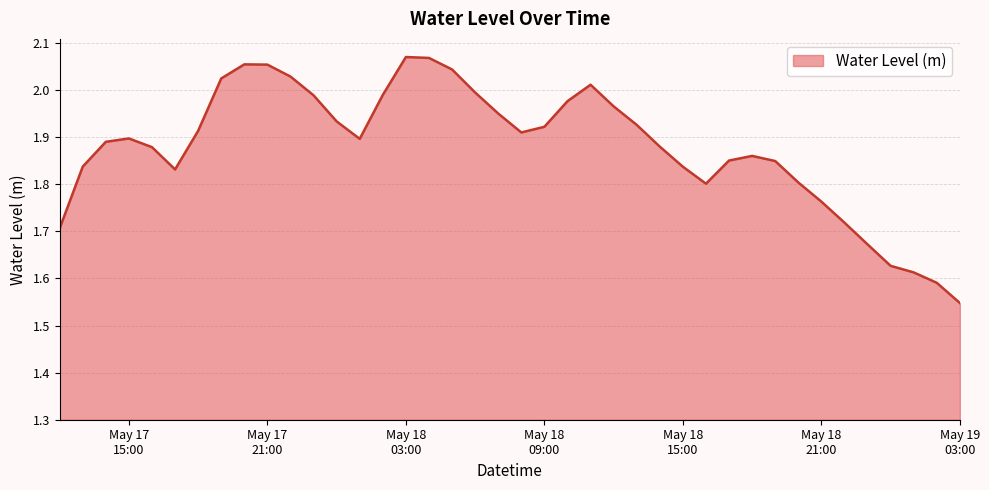

What is the difference between the maximum and minimum values?

0.5